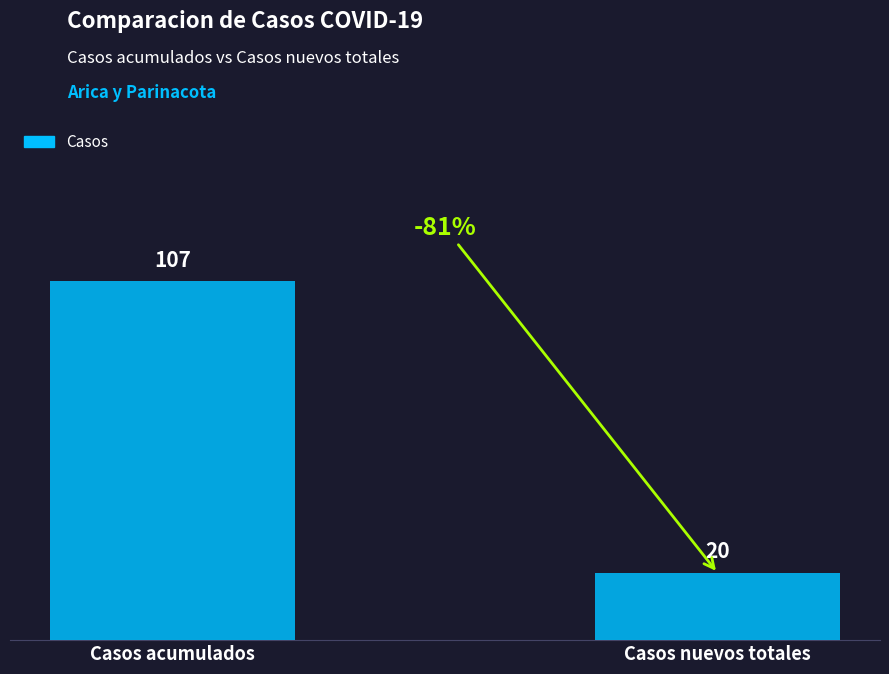

What is the change in value from Casos acumulados to Casos nuevos totales?

-87